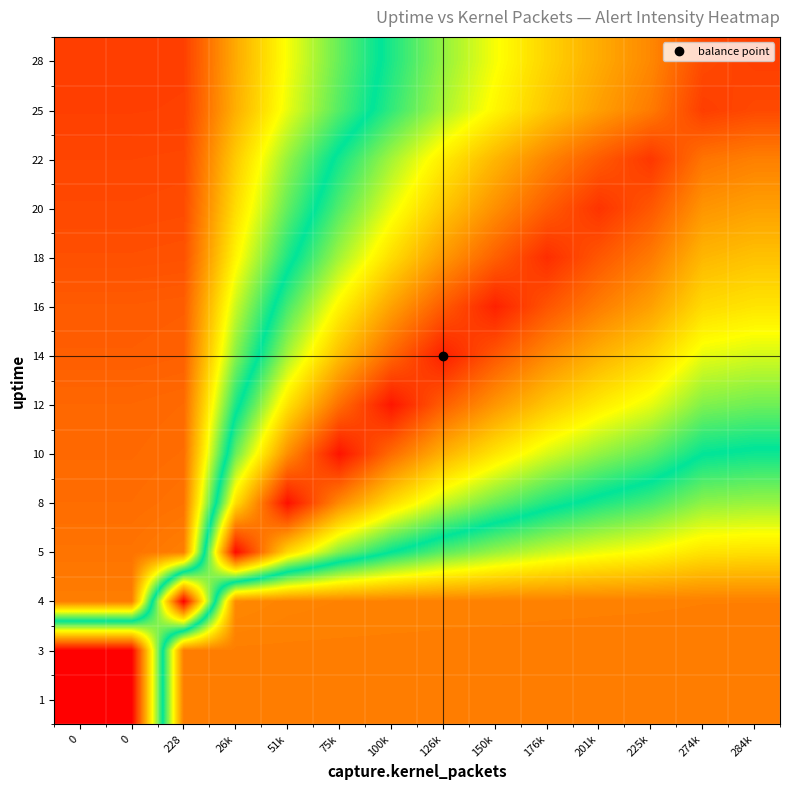

Reading left to right, list all the values displayed in this chart.

1: 0=0.0	0=0.0	228=1.0	26k=1.0	51k=1.0	75k=1.0	100k=1.0	126k=1.0	150k=1.0	176k=1.0	201k=1.0	225k=1.0	274k=1.0	284k=1.0
3: 0=0.0	0=0.0	228=1.0	26k=1.0	51k=1.0	75k=1.0	100k=1.0	126k=1.0	150k=1.0	176k=1.0	201k=1.0	225k=1.0	274k=1.0	284k=1.0
4: 0=1.0	0=1.0	228=0.0	26k=1.0	51k=1.0	75k=1.0	100k=1.0	126k=1.0	150k=1.0	176k=1.0	201k=1.0	225k=1.0	274k=1.0	284k=1.0
5: 0=1.0	0=1.0	228=1.0	26k=0.0	51k=0.3	75k=0.5	100k=0.6	126k=0.7	150k=0.7	176k=0.8	201k=0.8	225k=0.8	274k=0.8	284k=0.8
8: 0=1.0	0=1.0	228=1.0	26k=0.4	51k=0.0	75k=0.2	100k=0.3	126k=0.4	150k=0.5	176k=0.6	201k=0.6	225k=0.7	274k=0.7	284k=0.7
10: 0=1.0	0=1.0	228=1.0	26k=0.5	51k=0.2	75k=0.0	100k=0.2	126k=0.3	150k=0.4	176k=0.4	201k=0.5	225k=0.5	274k=0.6	284k=0.6
12: 0=1.0	0=1.0	228=1.0	26k=0.6	51k=0.4	75k=0.2	100k=0.0	126k=0.1	150k=0.2	176k=0.3	201k=0.4	225k=0.4	274k=0.5	284k=0.5
14: 0=1.0	0=1.0	228=1.0	26k=0.7	51k=0.5	75k=0.3	100k=0.2	126k=0.0	150k=0.1	176k=0.2	201k=0.3	225k=0.3	274k=0.4	284k=0.4
16: 0=1.1	0=1.1	228=1.1	26k=0.8	51k=0.5	75k=0.4	100k=0.3	126k=0.1	150k=0.1	176k=0.1	201k=0.2	225k=0.3	274k=0.3	284k=0.4
18: 0=1.1	0=1.1	228=1.1	26k=0.8	51k=0.6	75k=0.5	100k=0.3	126k=0.2	150k=0.2	176k=0.1	201k=0.1	225k=0.2	274k=0.3	284k=0.3
20: 0=1.1	0=1.1	228=1.1	26k=0.9	51k=0.7	75k=0.5	100k=0.4	126k=0.3	150k=0.2	176k=0.1	201k=0.1	225k=0.1	274k=0.2	284k=0.3
22: 0=1.1	0=1.1	228=1.1	26k=0.9	51k=0.7	75k=0.6	100k=0.5	126k=0.4	150k=0.3	176k=0.2	201k=0.1	225k=0.1	274k=0.2	284k=0.2
25: 0=1.1	0=1.1	228=1.1	26k=0.9	51k=0.8	75k=0.7	100k=0.6	126k=0.5	150k=0.4	176k=0.3	201k=0.3	225k=0.2	274k=0.1	284k=0.1
28: 0=1.1	0=1.1	228=1.1	26k=0.9	51k=0.8	75k=0.7	100k=0.6	126k=0.5	150k=0.4	176k=0.3	201k=0.3	225k=0.2	274k=0.1	284k=0.1